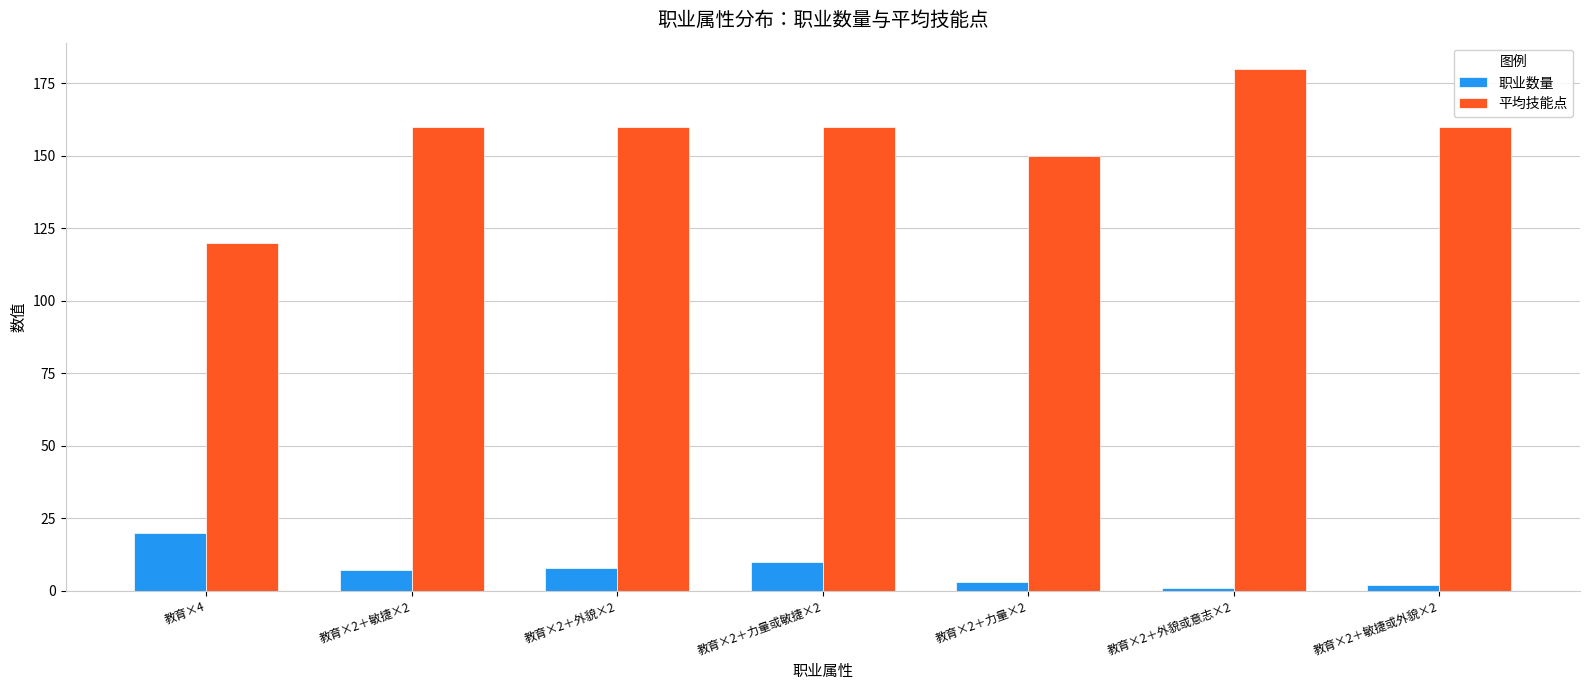

Is the value of 职业数量 at 教育×2＋外貌×2 greater than the value of 平均技能点 at 教育×2＋敏捷×2?

No